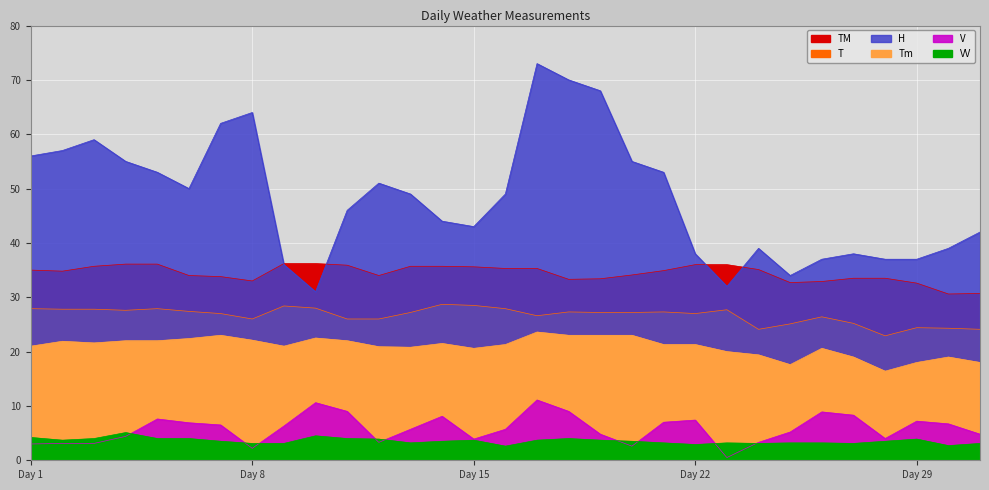

What is the sum of the T values at 4 and 14?

56.3